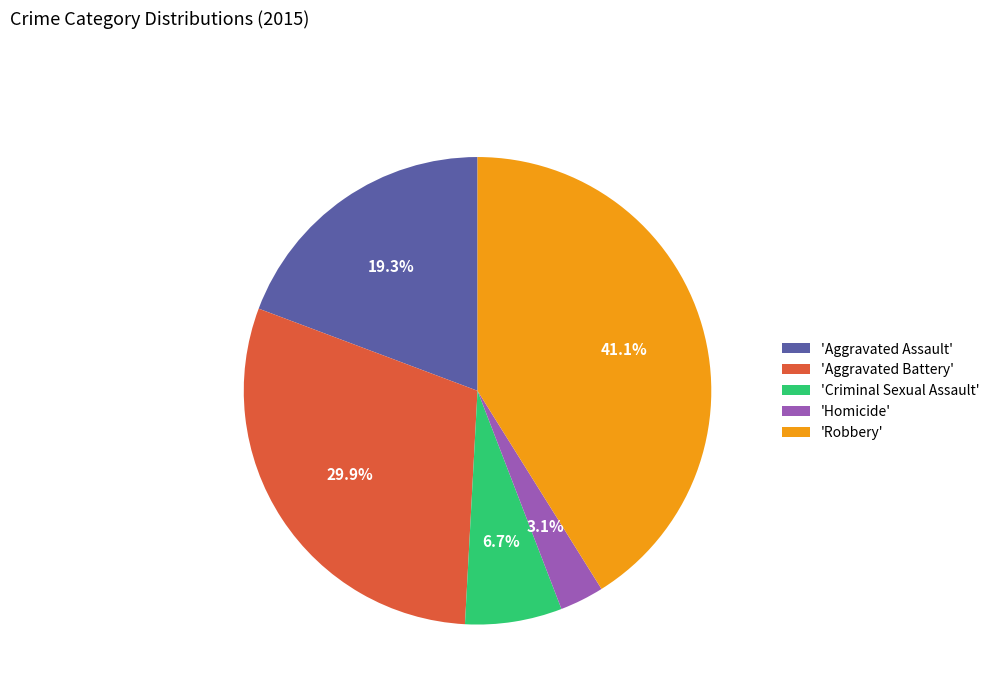

Combined, what portion of the pie is 'Aggravated Battery' and 'Criminal Sexual Assault'?

36.6%